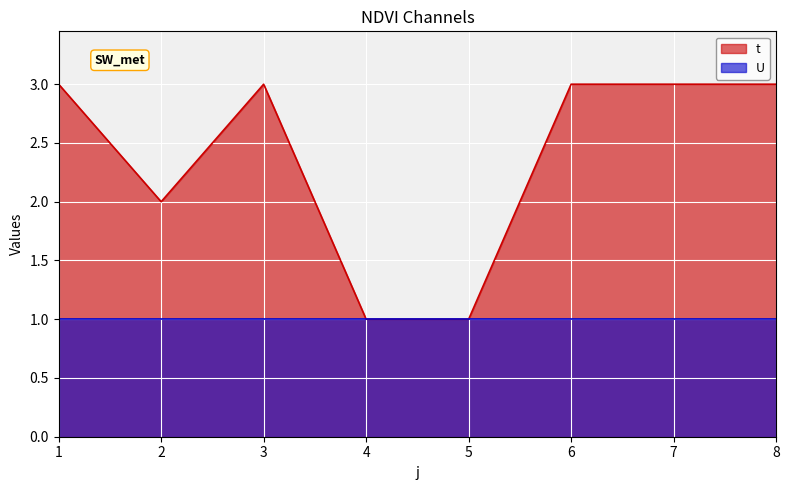

Reading left to right, extract all data points from this chart.

1=3	2=2	3=3	4=1	5=1	6=3	7=3	8=3